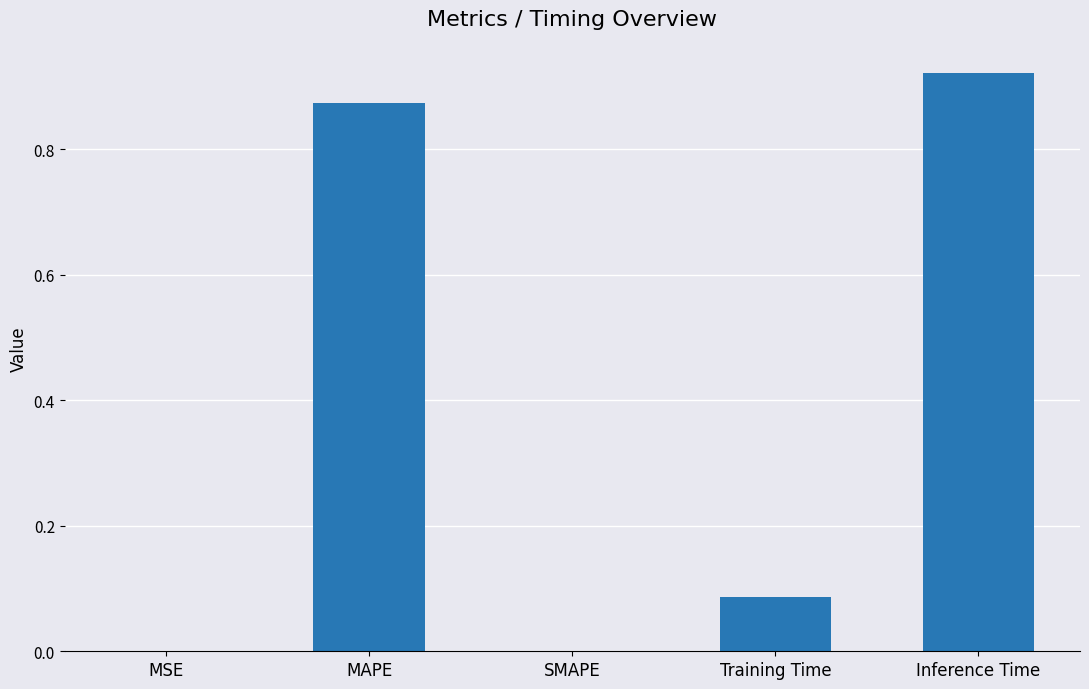

Count the number of categories in the chart.

5